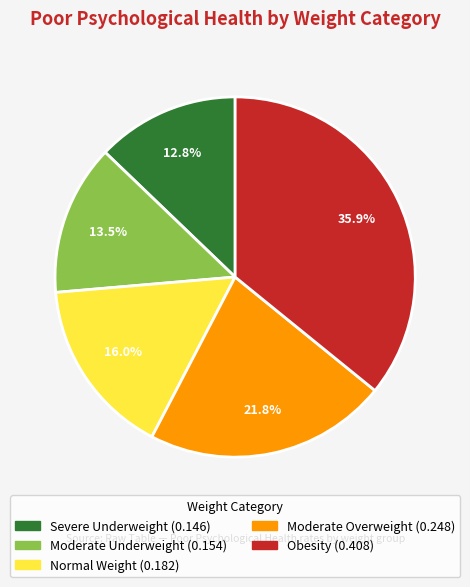

How many segments does this pie chart have?

5